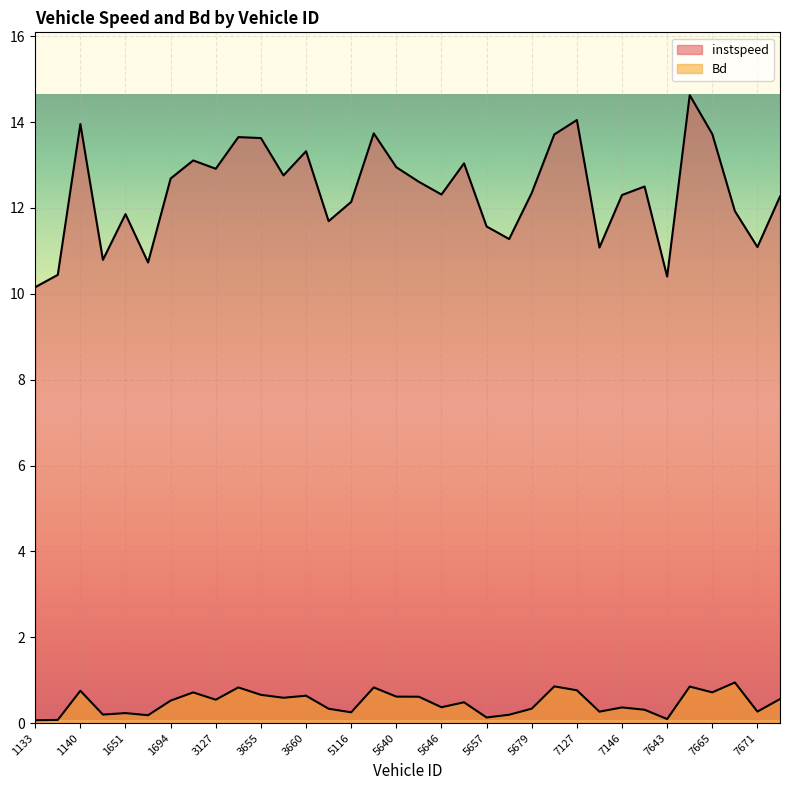

Between 7121 and 5115, which is larger?

7121